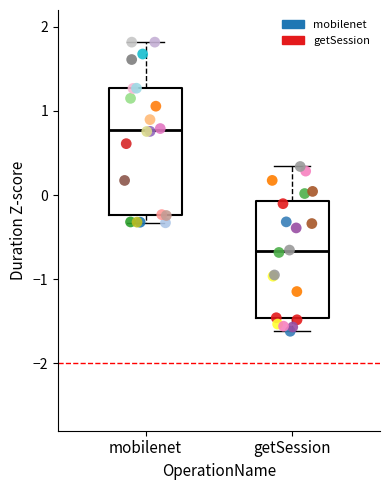

What are all the series names shown in the legend?

mobilenet, getSession